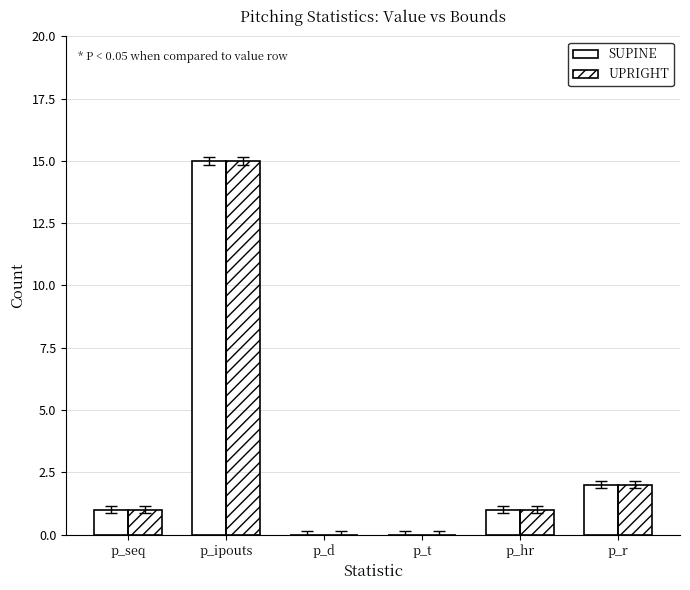

The UPRIGHT series shows 1 at p_hr. True or false?

True